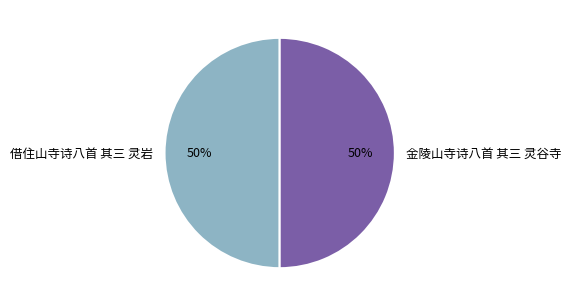

Is it true that 金陵山寺诗八首 其三 灵谷寺 is 50% of the pie?

True